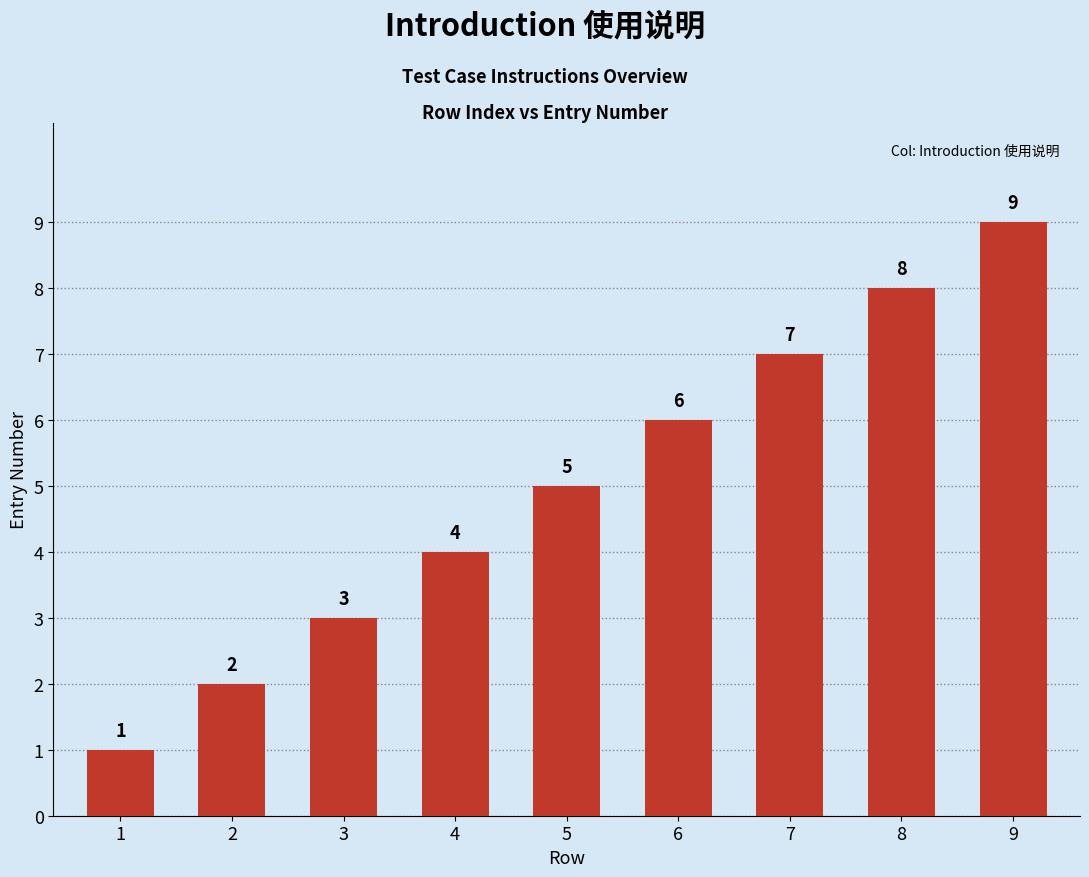

Is it true that the value at 1 is 1?

True